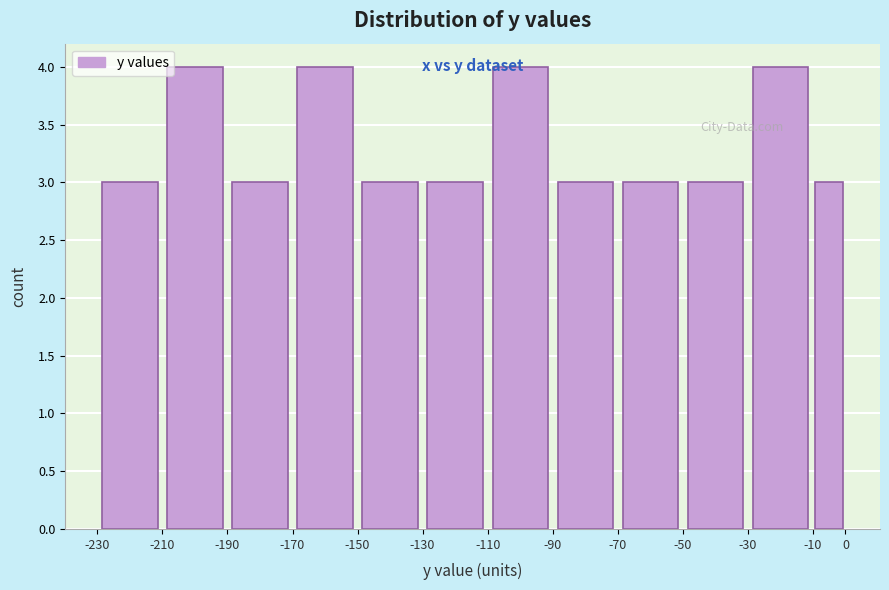

Reading left to right, list every bar in this chart as the range it spans on the x-axis followed by its height. The values are not printed on the chart, so give them approximately, as read against the axis.

-230 to -210: 3
-210 to -190: 4
-190 to -170: 3
-170 to -150: 4
-150 to -130: 3
-130 to -110: 3
-110 to -90: 4
-90 to -70: 3
-70 to -50: 3
-50 to -30: 3
-30 to -10: 4
-10 to 0: 3